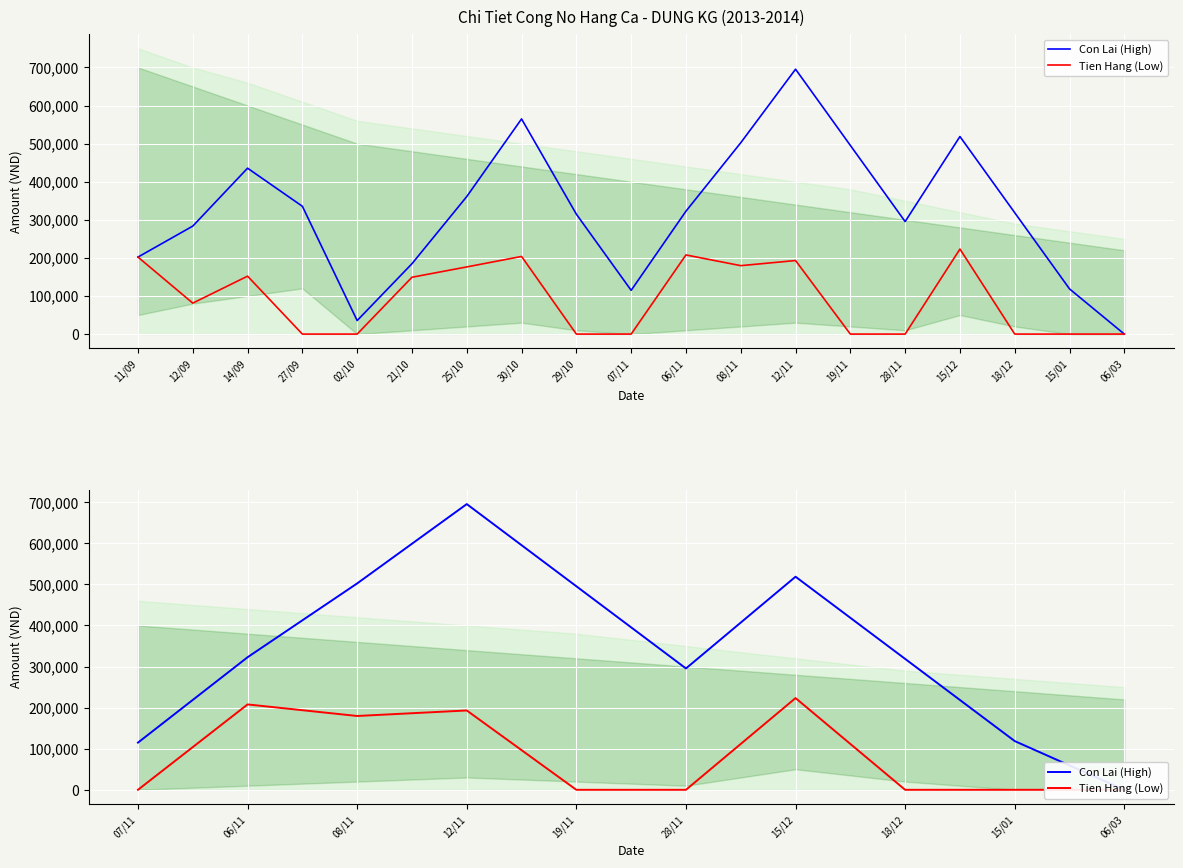

True or false: Tien Hang (Low) and Con Lai (High) cross at least once.

False